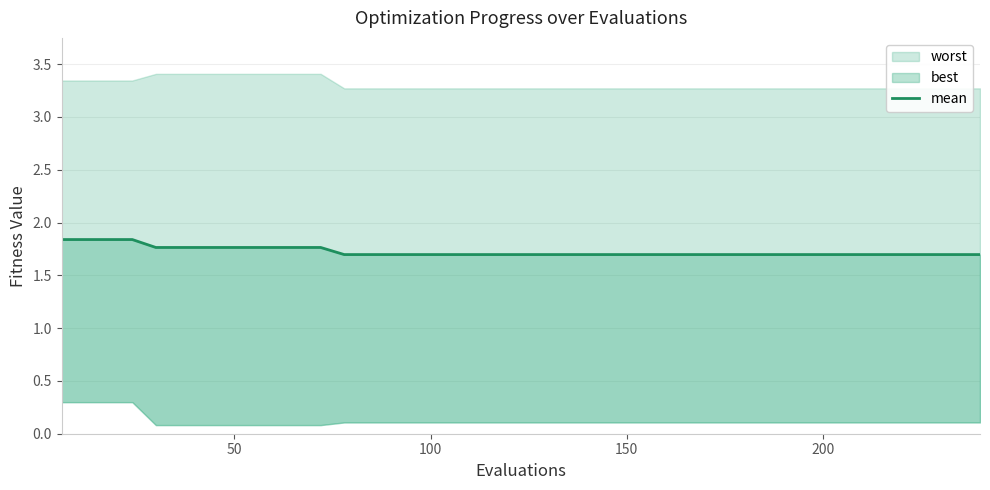

Reading left to right, list all the values displayed in this chart.

1.8	1.8	1.8	1.8	1.8	1.8	1.8	1.8	1.8	1.8	1.8	1.8	1.7	1.7	1.7	1.7	1.7	1.7	1.7	1.7	1.7	1.7	1.7	1.7	1.7	1.7	1.7	1.7	1.7	1.7	1.7	1.7	1.7	1.7	1.7	1.7	1.7	1.7	1.7	1.7